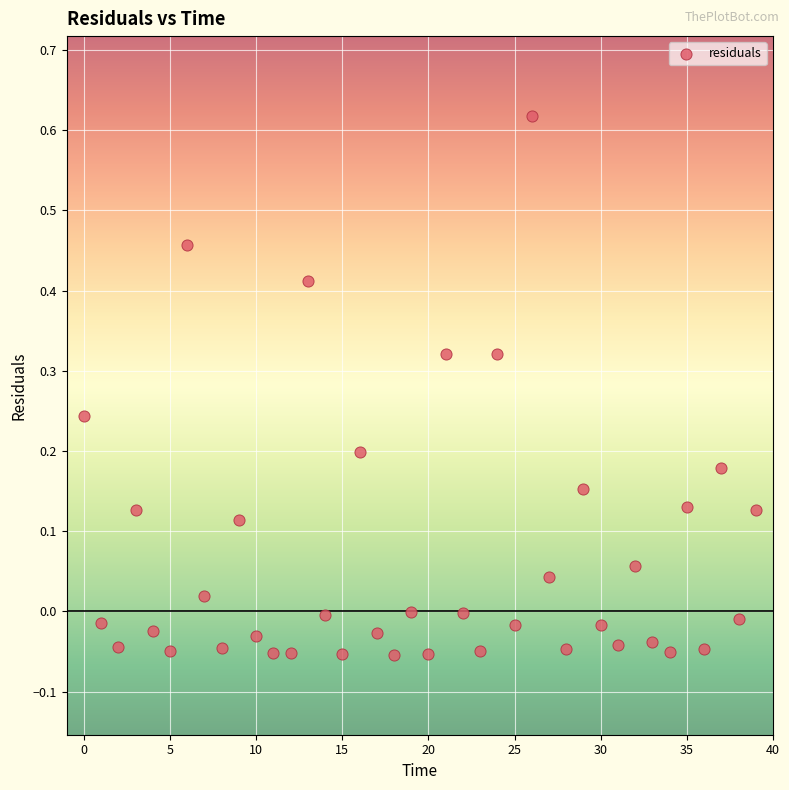

What is the range of Y values (max minus min)?

0.7